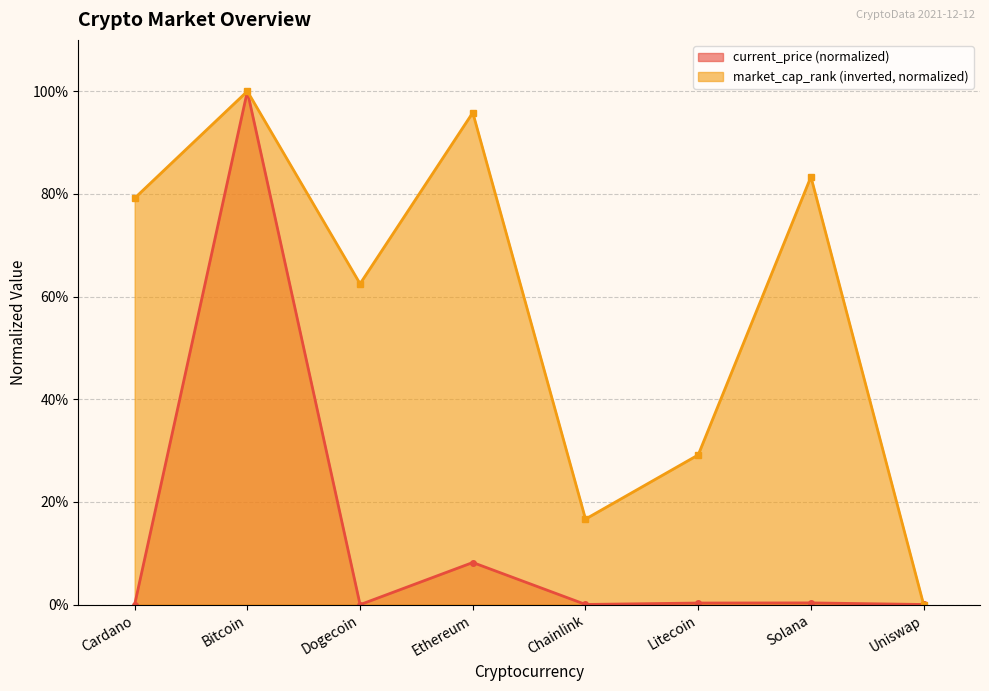

List the labels in order of current_price value, smallest first.

Dogecoin, Cardano, Uniswap, Chainlink, Litecoin, Solana, Ethereum, Bitcoin